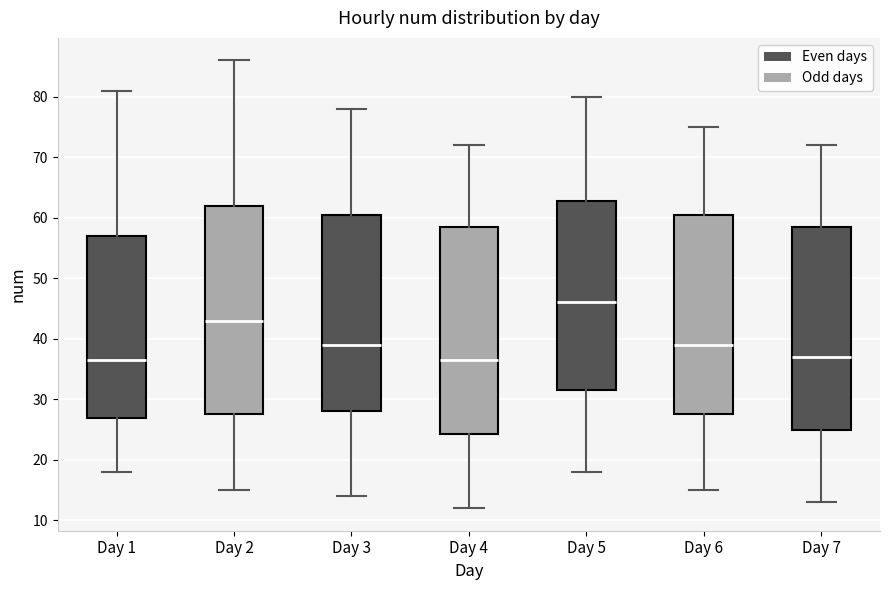

Reading left to right, transcribe this box plot: for each box, give where its median line is, the range the box spans, and where its two whiskers end, as read against the y-axis. The values are not printed on the chart, so give them approximately, as read against the axis.

Day 1: median 37, box 27 to 57, whiskers 18 to 81
Day 2: median 43, box 28 to 62, whiskers 15 to 86
Day 3: median 39, box 28 to 61, whiskers 14 to 78
Day 4: median 37, box 24 to 59, whiskers 12 to 72
Day 5: median 46, box 32 to 63, whiskers 18 to 80
Day 6: median 39, box 28 to 61, whiskers 15 to 75
Day 7: median 37, box 25 to 59, whiskers 13 to 72